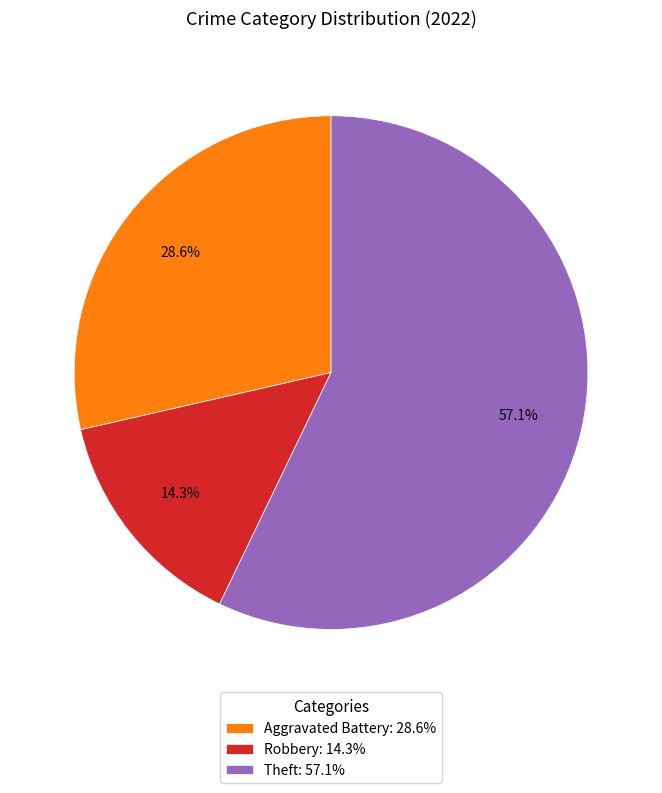

Between Robbery: 14.3% and Aggravated Battery: 28.6%, which is larger?

Aggravated Battery: 28.6%